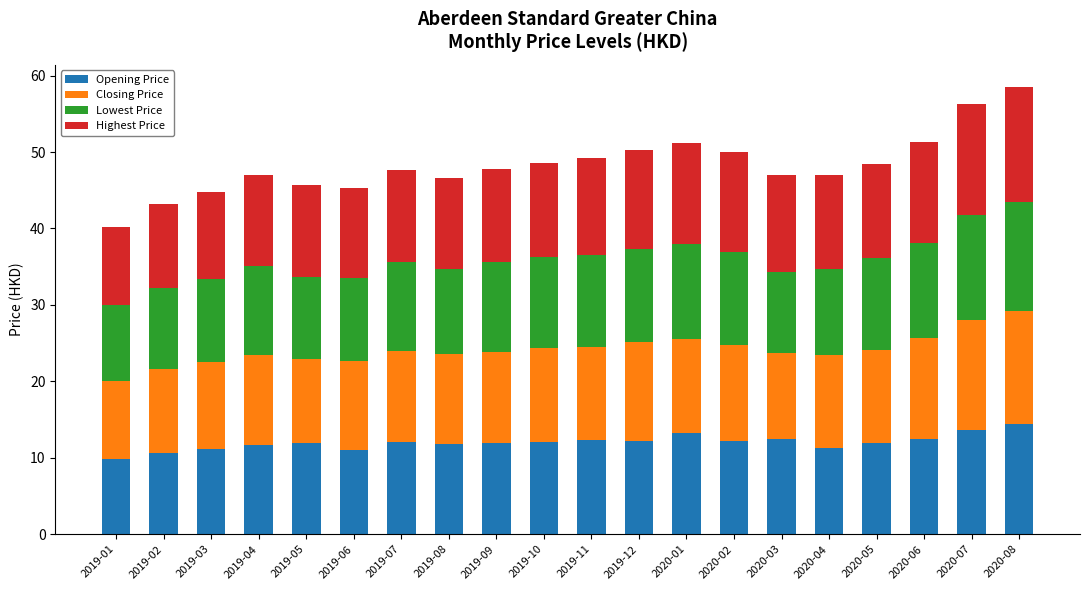

What is the sum of all Opening Price values?

240.1